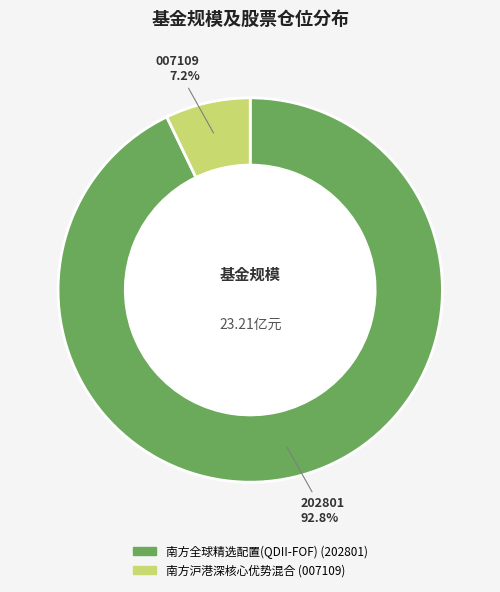

What is the largest slice in the pie chart?

南方全球精选配置(QDII-FOF)